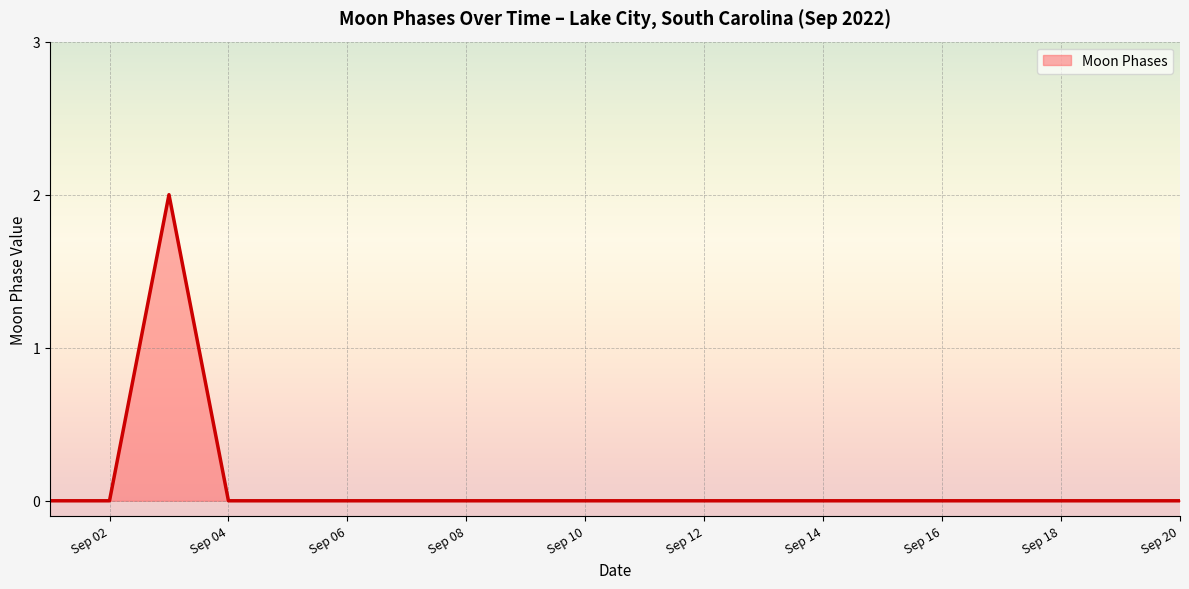

True or false: the data has more than 0 interior local peaks.

True